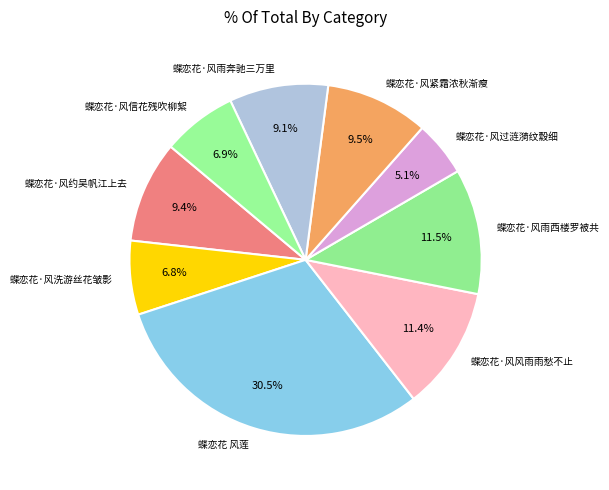

Is there any slice that represents more than half of the pie?

No